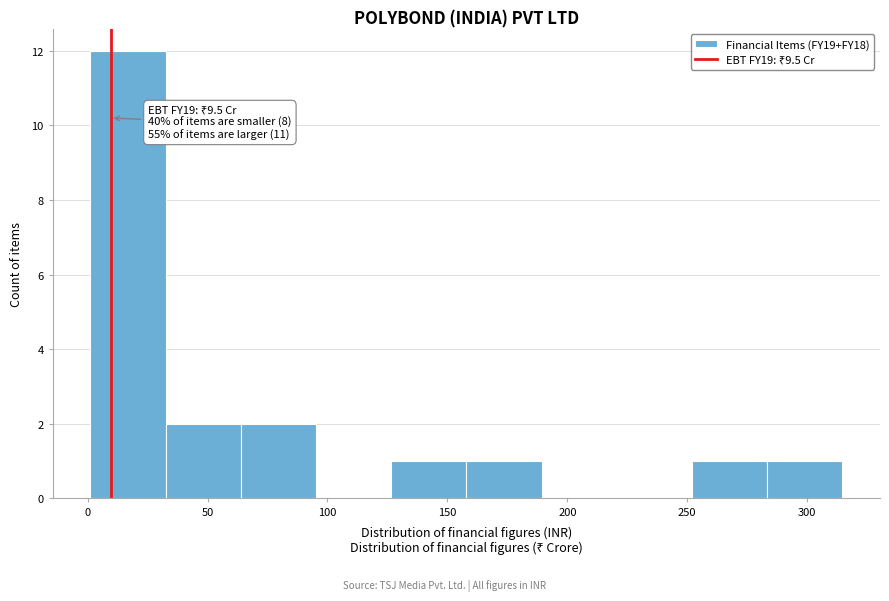

Over which range of the x-axis is the bar tallest?

0 to 30